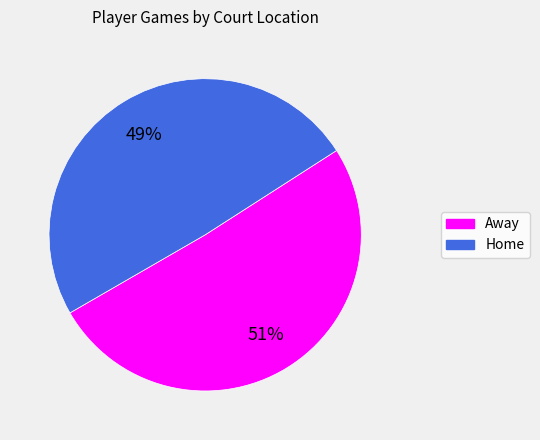

How many slices are in this pie chart?

2